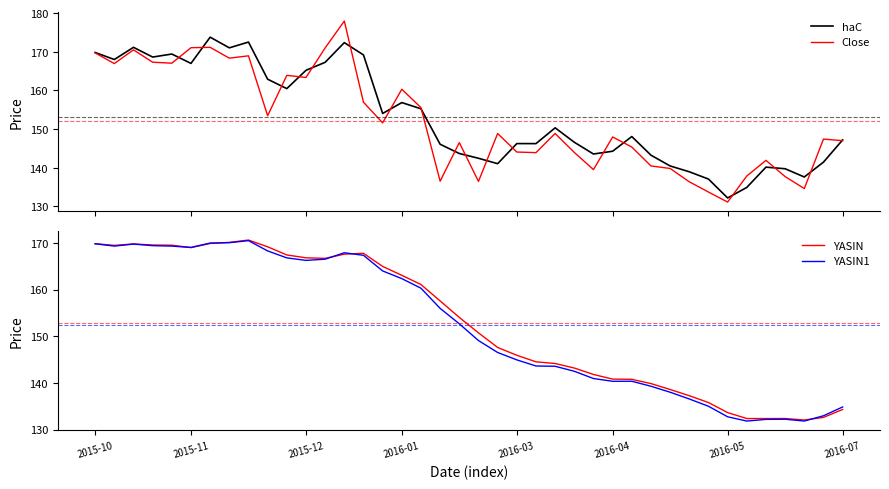

True or false: Close has a value of 151.6 at 15.

True